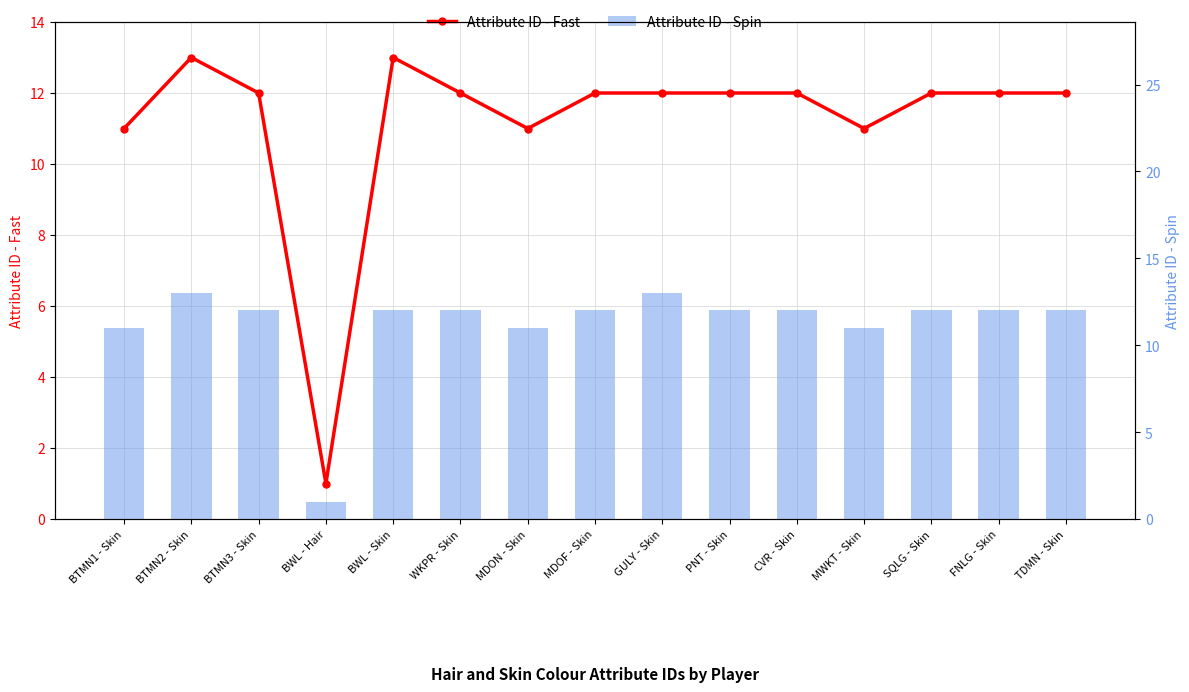

What is the average value of the Attribute ID - Fast series?

11